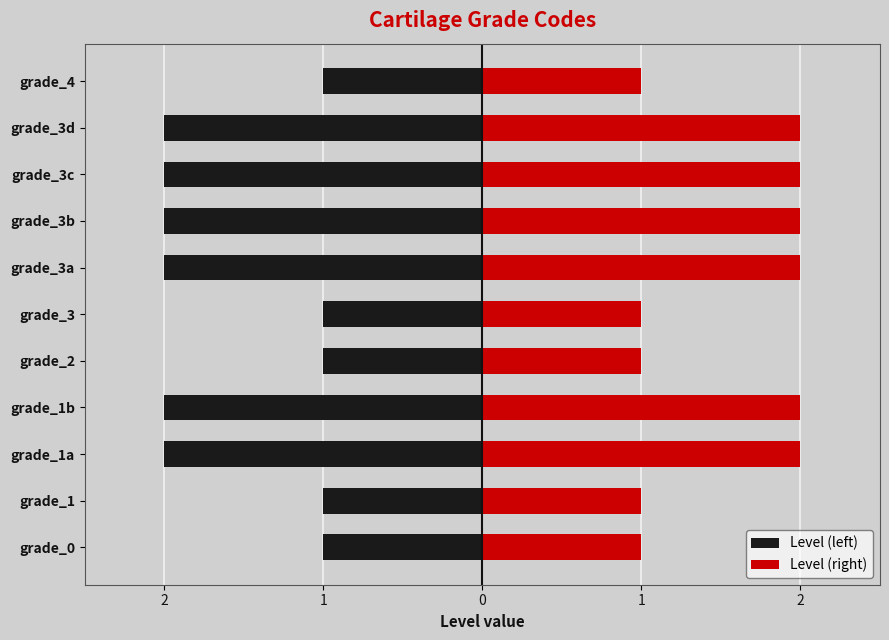

What are all the series names shown in the legend?

Level (left), Level (right)